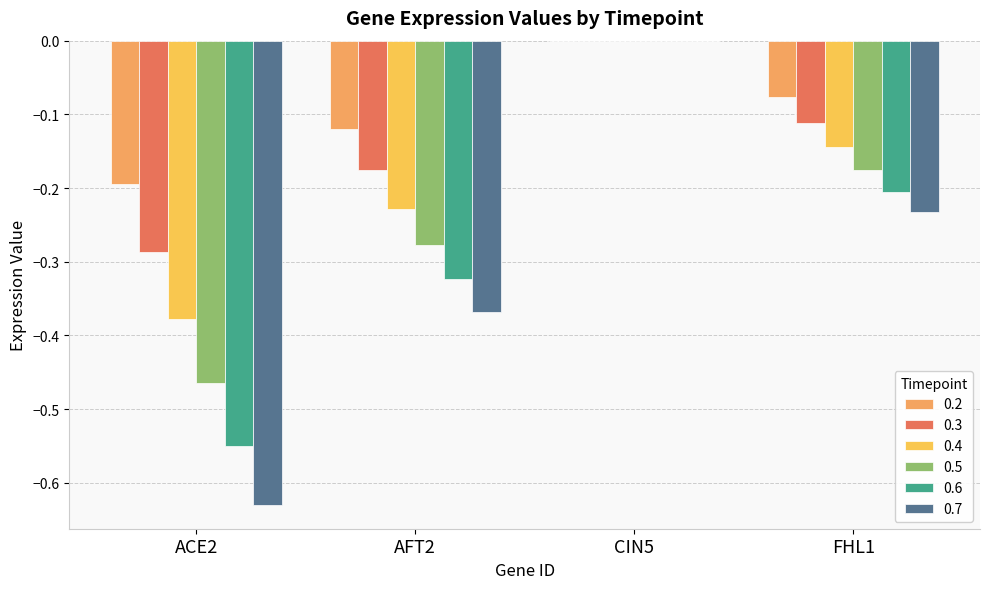

Which series has the largest total across all categories?

0.2